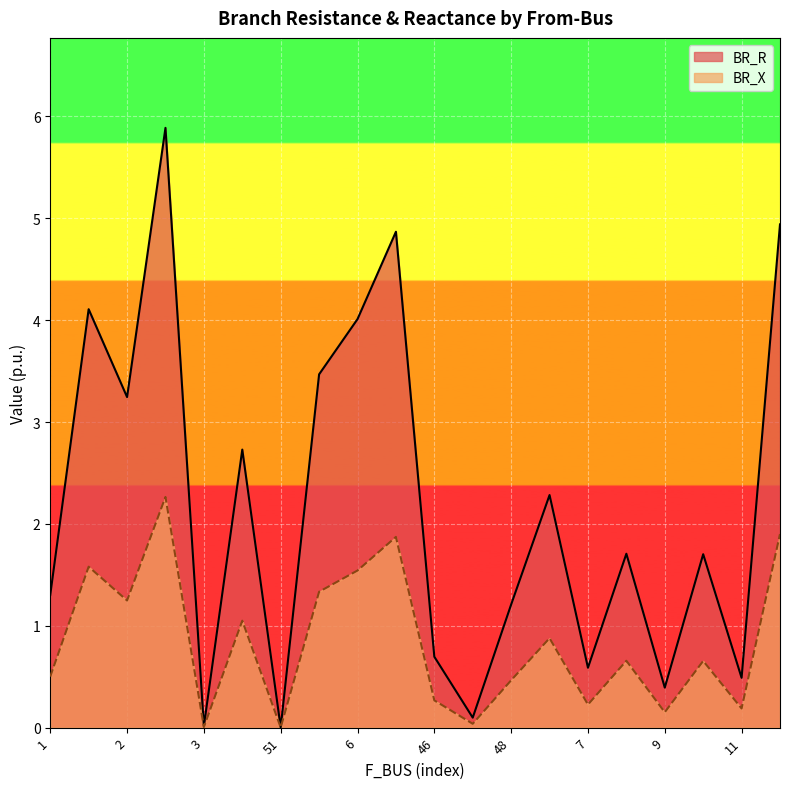

At which category does BR_X reach its first local valley?

2